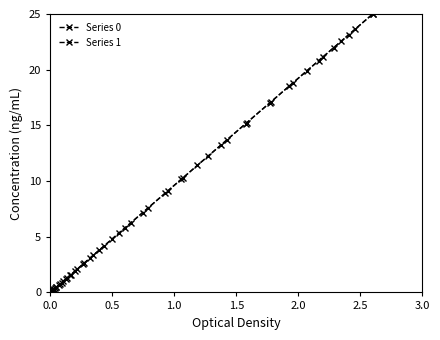

What is the greatest value displayed?

25.0